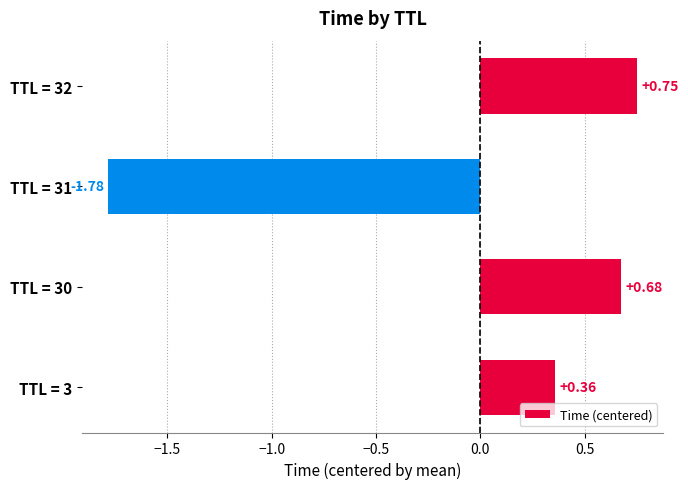

How many values are below 0?

1